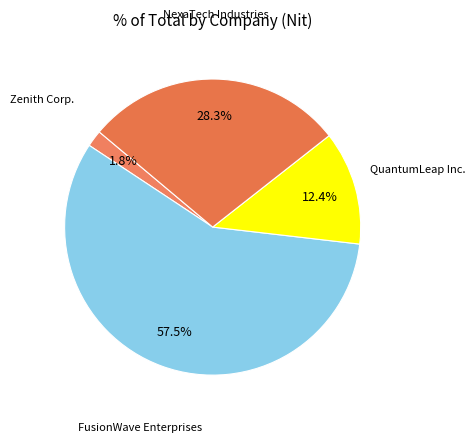

How many segments does this pie chart have?

4